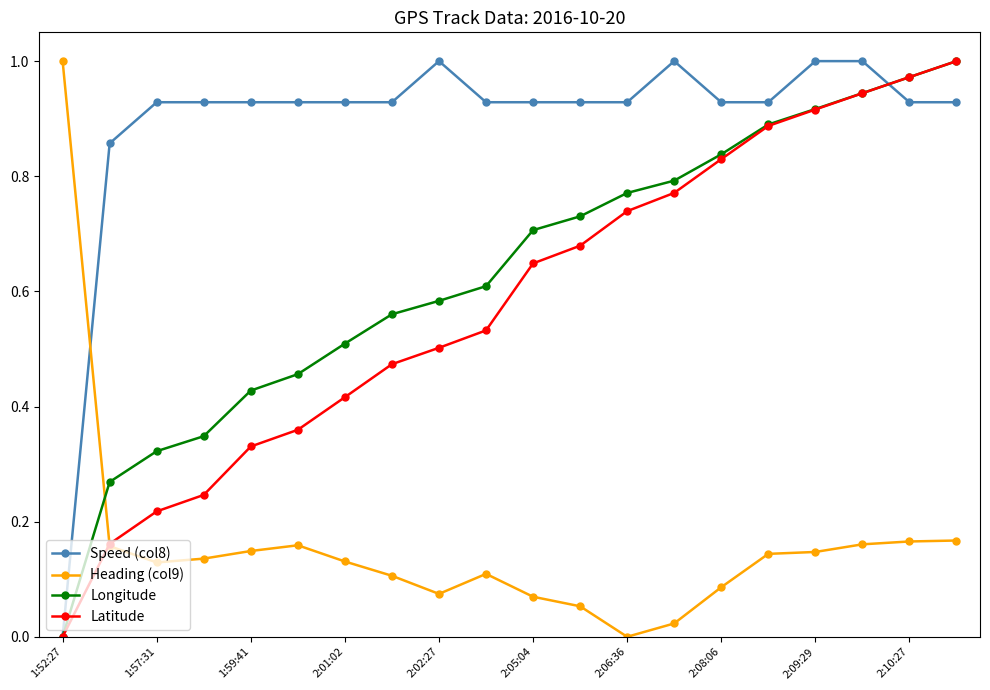

Is this an area chart (filled region under the line)?

No